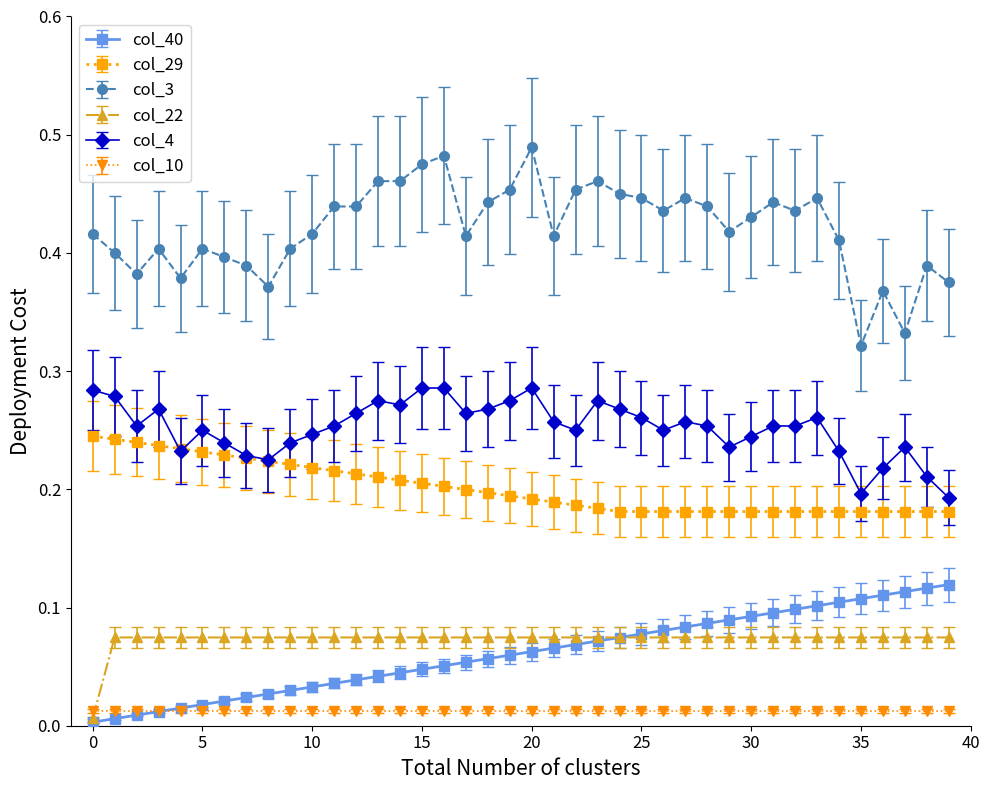

True or false: col_4 and col_22 cross at least once.

False